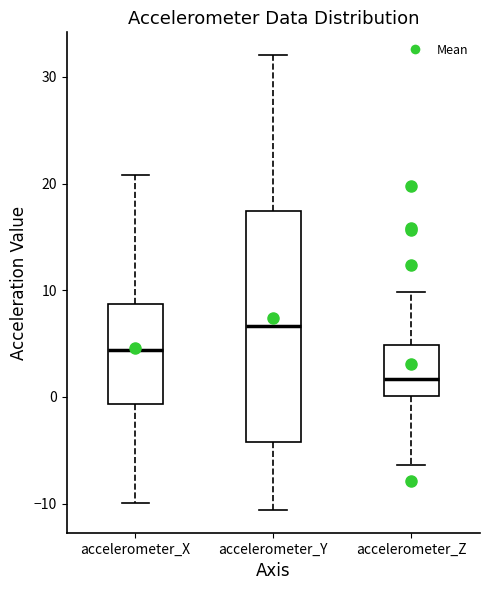

Reading left to right, transcribe this box plot: for each box, give where its median line is, the range the box spans, and where its two whiskers end, as read against the y-axis. The values are not printed on the chart, so give them approximately, as read against the axis.

accelerometer_X: median 4, box -1 to 9, whiskers -10 to 21
accelerometer_Y: median 7, box -4 to 17, whiskers -11 to 32
accelerometer_Z: median 2, box 0 to 5, whiskers -6 to 10